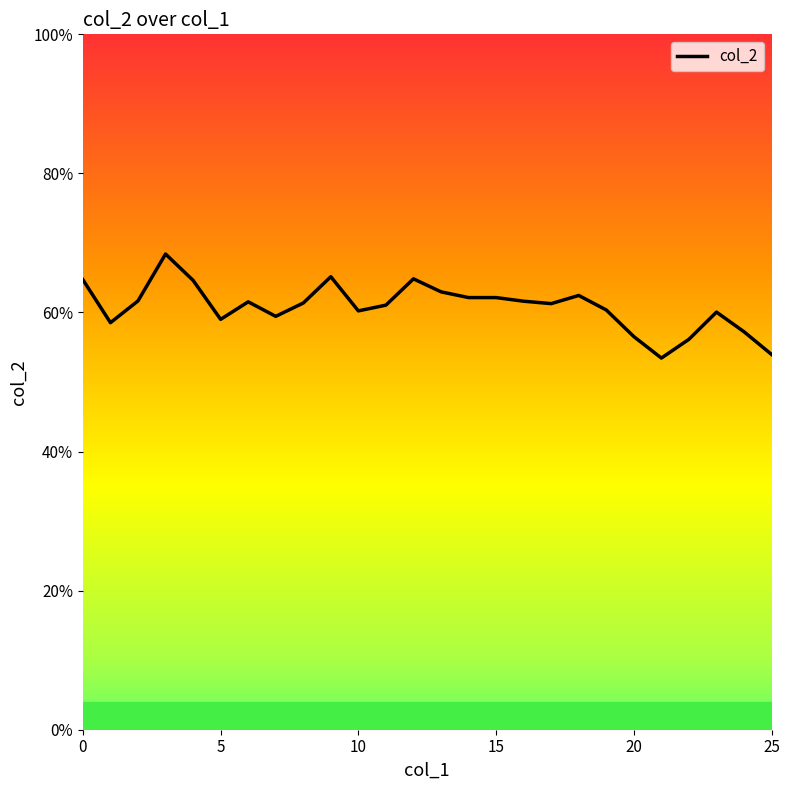

Is this an area chart (filled region under the line)?

No